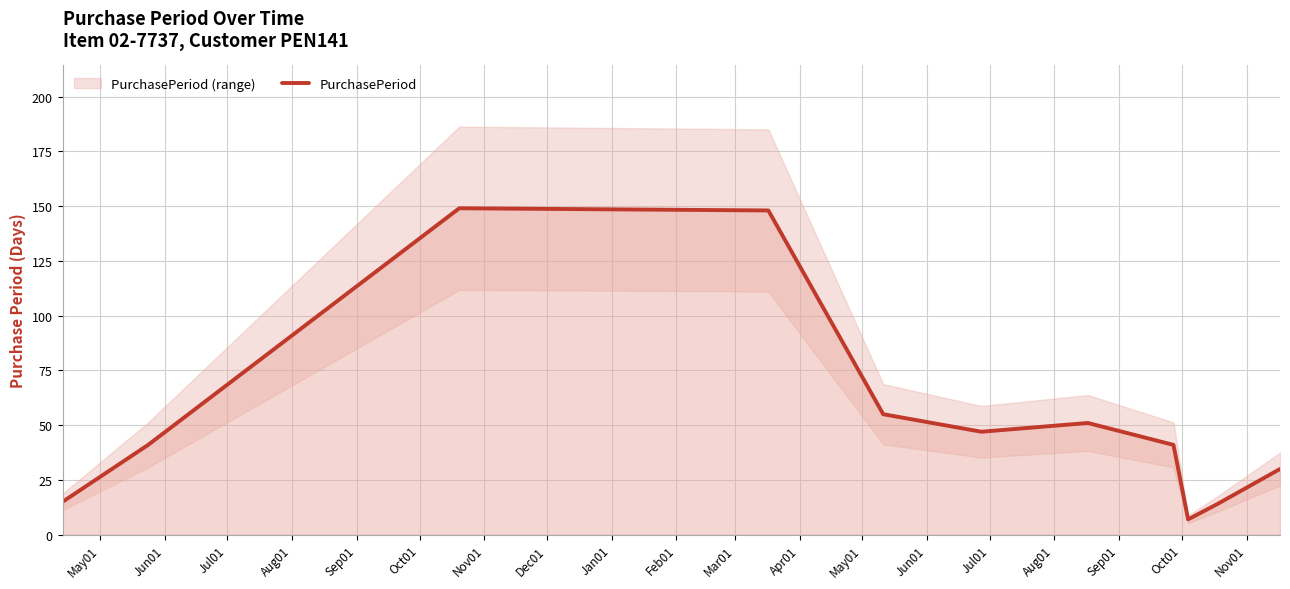

Reading left to right, extract all data points from this chart.

15	41	149	148	55	47	51	41	7	14	30